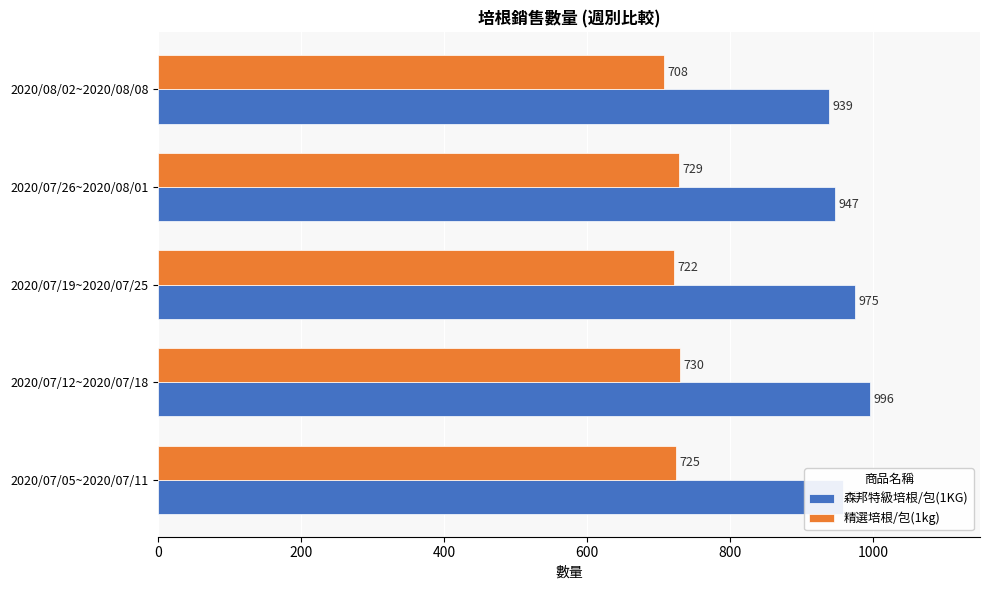

Which category has the lowest value across all series?

2020/08/02~2020/08/08